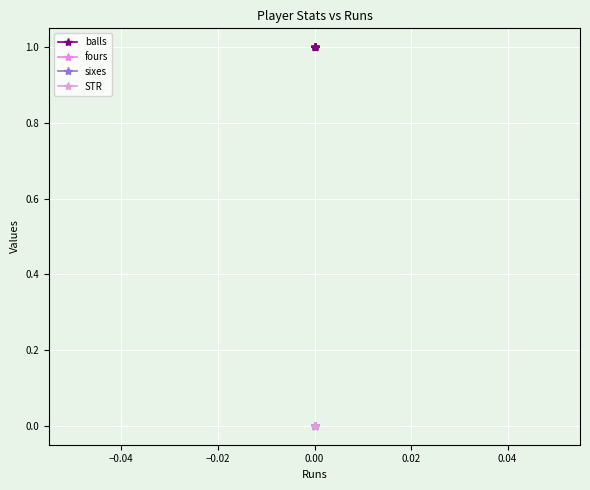

Reading right to left, what are all the values shown in this chart?

balls: 1	1	1	1	1	1	1	1	1
fours: 0	0	0	0	0	0	0	0	0
sixes: 0	0	0	0	0	0	0	0	0
STR: 0	0	0	0	0	0	0	0	0